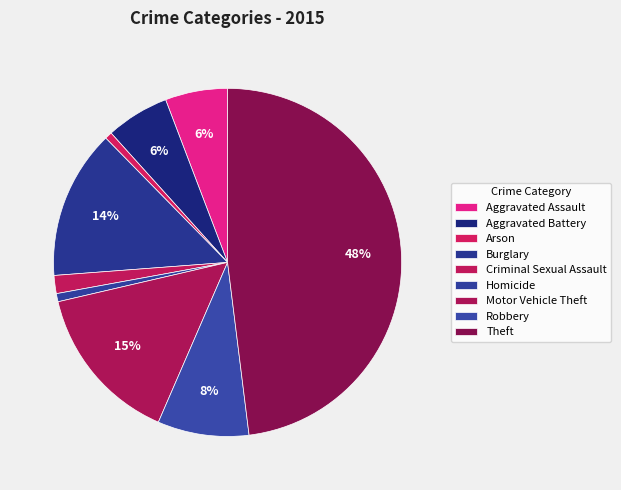

Is there a majority slice in this chart?

No